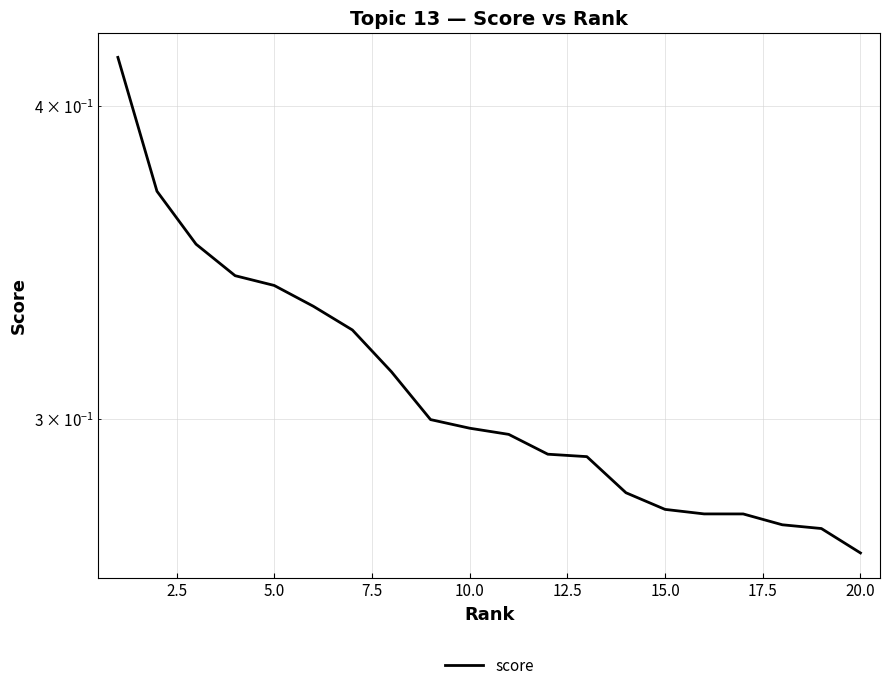

Reading right to left, transcribe all the data shown in this chart.

0.3	0.3	0.3	0.3	0.3	0.3	0.3	0.3	0.3	0.3	0.3	0.3	0.3	0.3	0.3	0.3	0.3	0.4	0.4	0.4